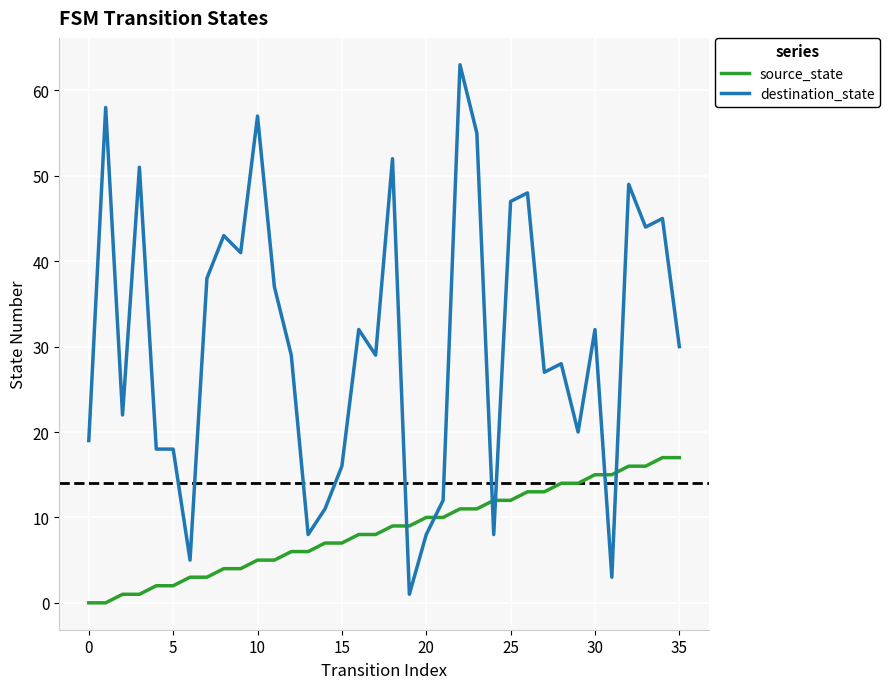

What is the minimum value for destination_state?

1